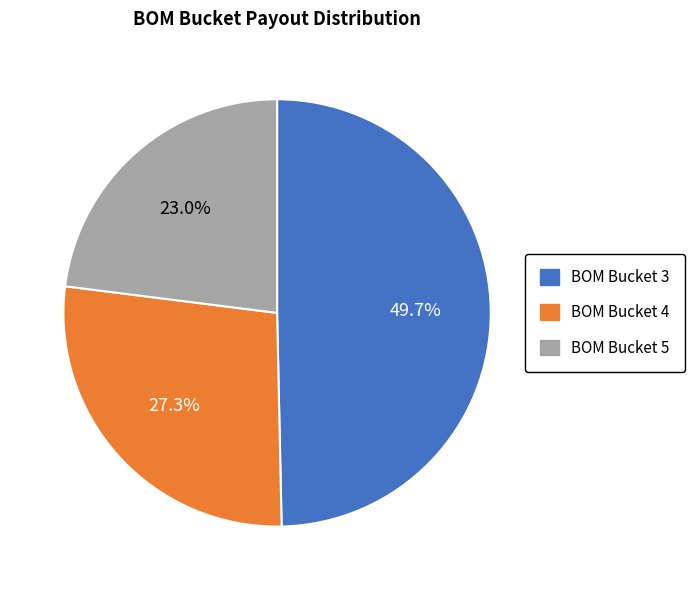

Which category has the biggest portion of the pie?

BOM Bucket 3